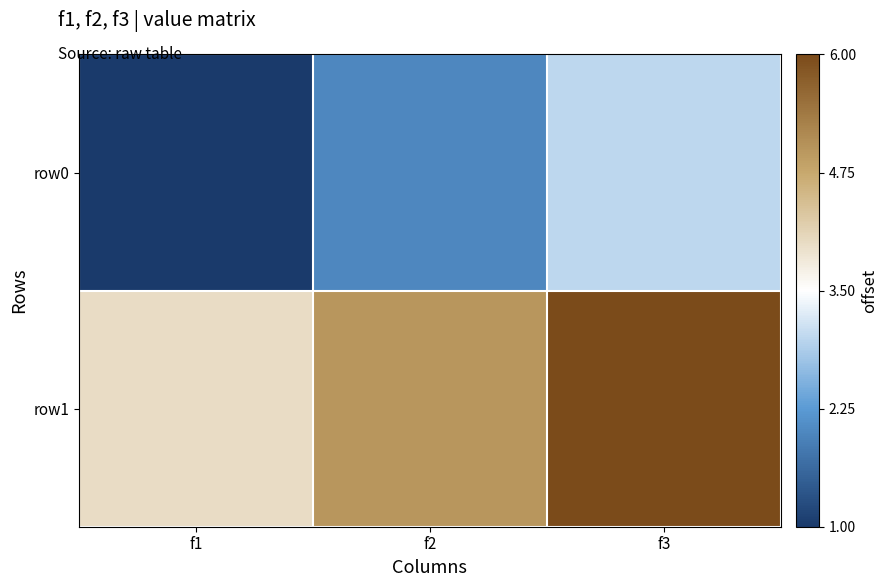

Between f2 and f1, which is larger?

f2